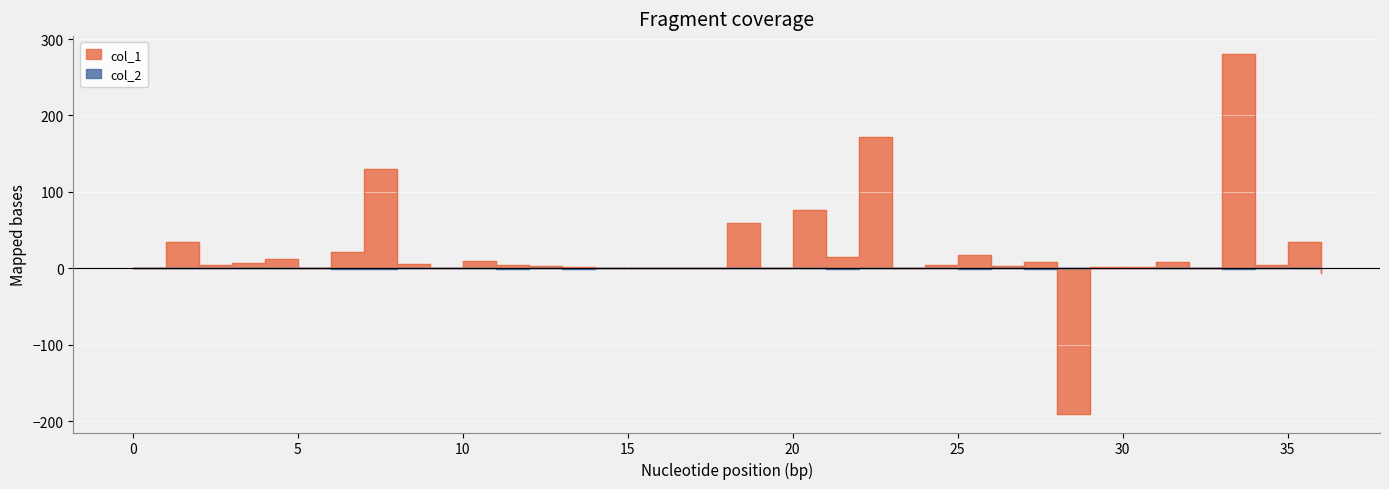

Reading left to right, extract all data points from this chart.

col_1: 0.0	35.0	4.0	7.0	11.9	0.0	22.0	130.4	6.0	1.0	10.0	5.0	3.0	2.0	0.9	0.1	-0.1	0.1	58.9	1.1	76.7	15.1	172.2	1.0	5.0	18.0	3.0	8.9	-191.2	2.0	2.0	8.9	1.0	280.3	4.7	35.1	-6.0
col_2: 0.0	0.0	0.0	-0.0	0.3	-0.1	-0.4	-0.3	0.4	-0.1	0.2	-0.2	-0.0	-0.2	0.3	0.1	-0.1	0.1	0.0	-0.1	-0.1	-0.3	0.3	-0.1	0.1	-0.2	0.2	-0.3	-0.1	0.3	-0.0	-0.0	0.0	-0.6	0.7	0.1	-0.1